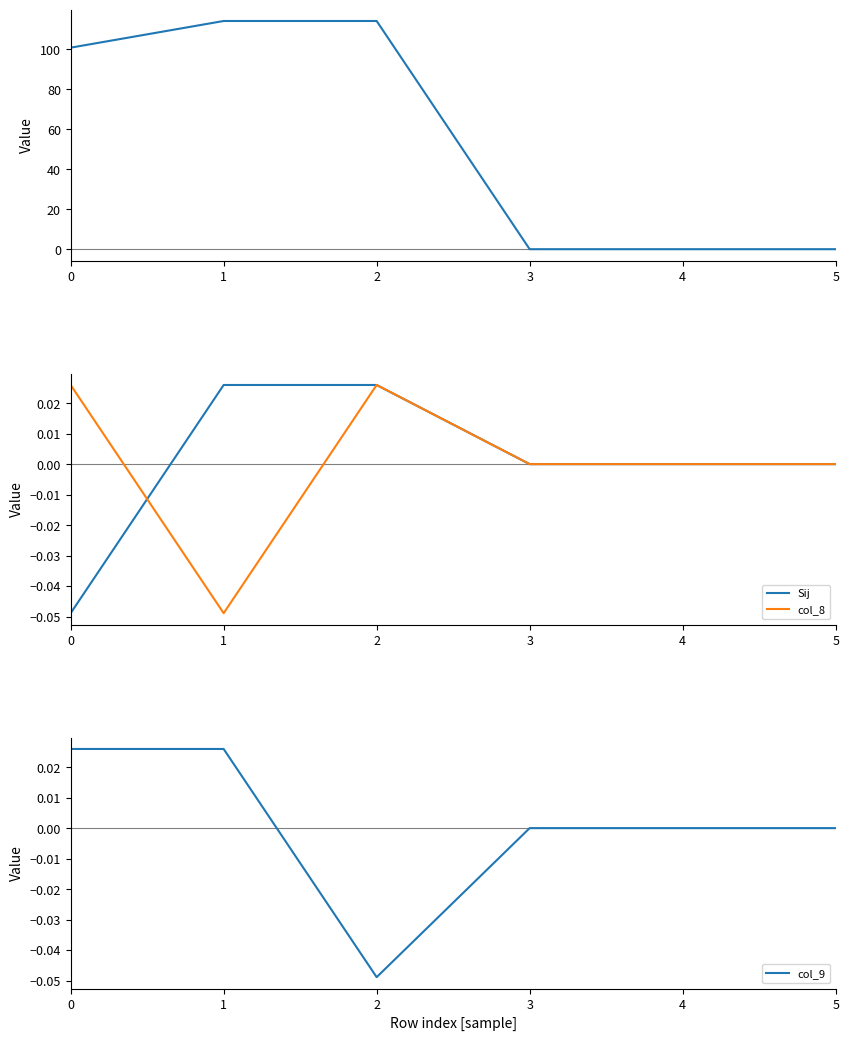

How many col_9 values are between 0 and 1?

5